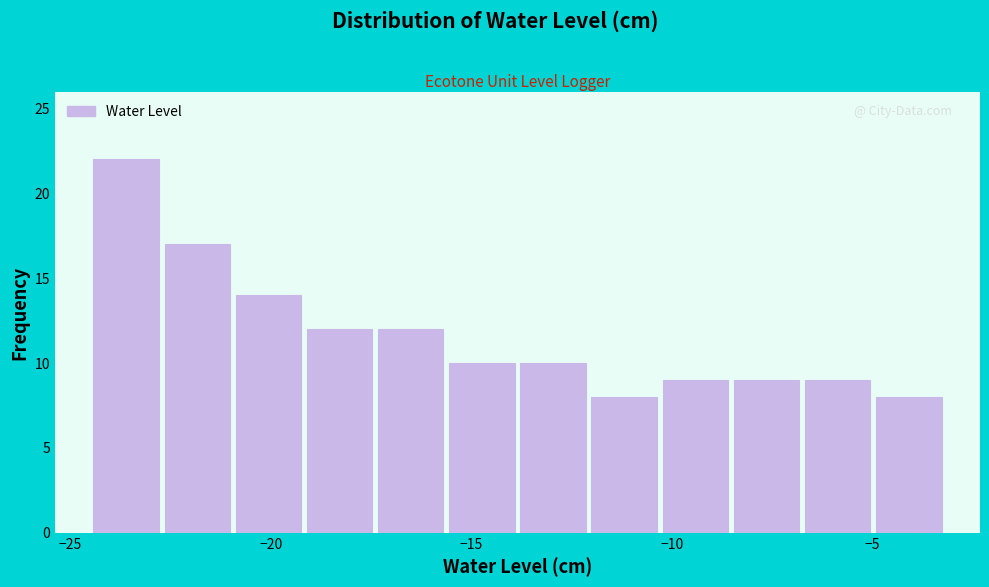

Read against the x-axis, roughly where is the centre of the tallest bar?

-23.5